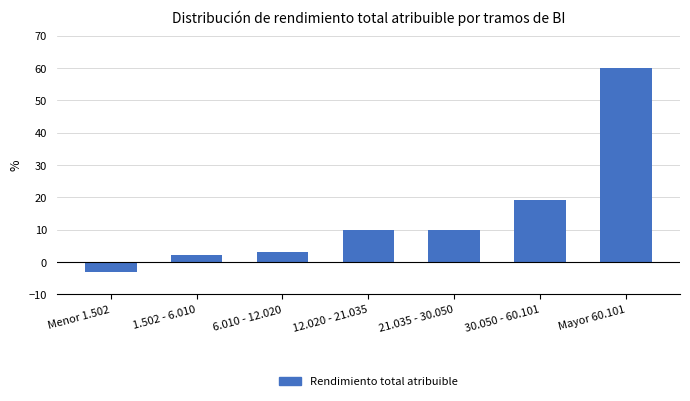

Reading right to left, extract all data points from this chart.

Mayor 60.101=60	30.050 - 60.101=19	21.035 - 30.050=10	12.020 - 21.035=10	6.010 - 12.020=3	1.502 - 6.010=2	Menor 1.502=-3